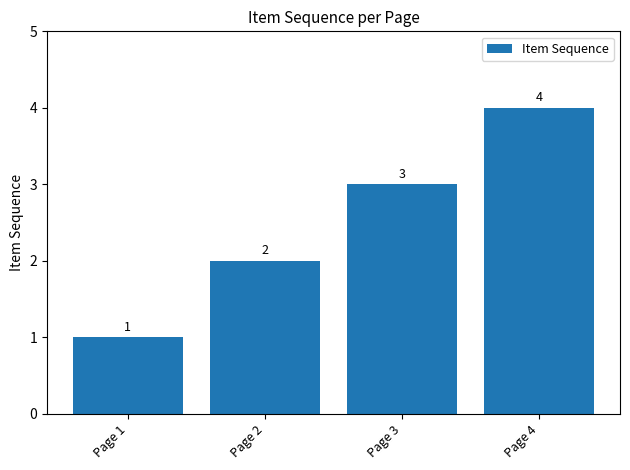

How many data points does each series have?

4